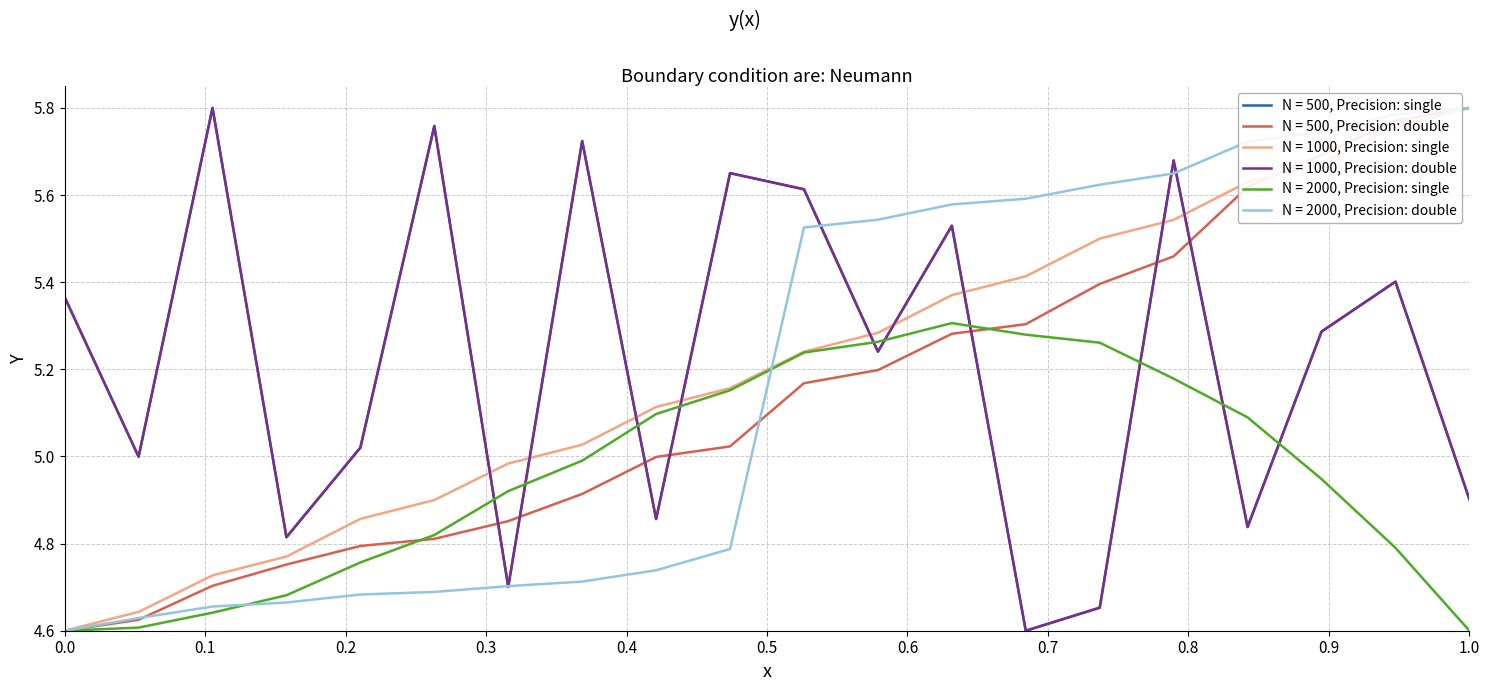

Is this an area chart (filled region under the line)?

No